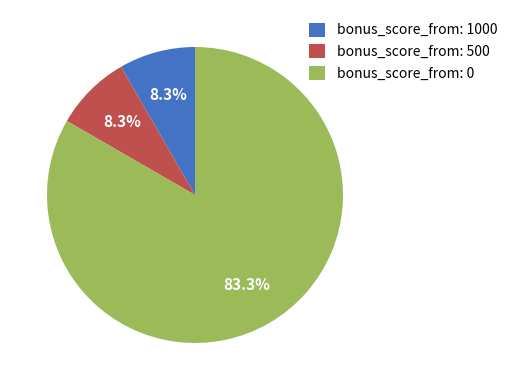

Between bonus_score_from: 0 and bonus_score_from: 500, which is larger?

bonus_score_from: 0